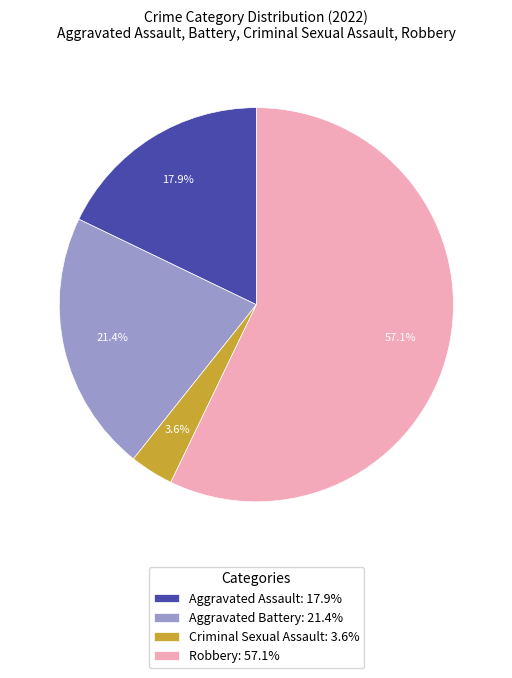

Is there any slice that represents more than half of the pie?

Yes